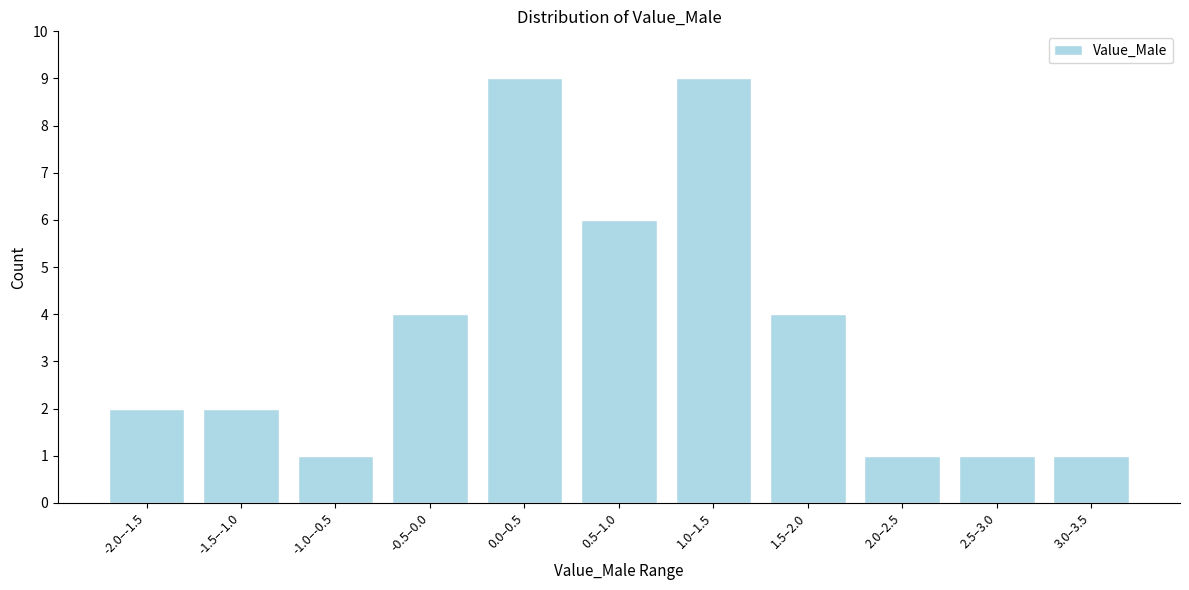

Reading right to left, transcribe all the data shown in this chart.

1	1	1	4	9	6	9	4	1	2	2